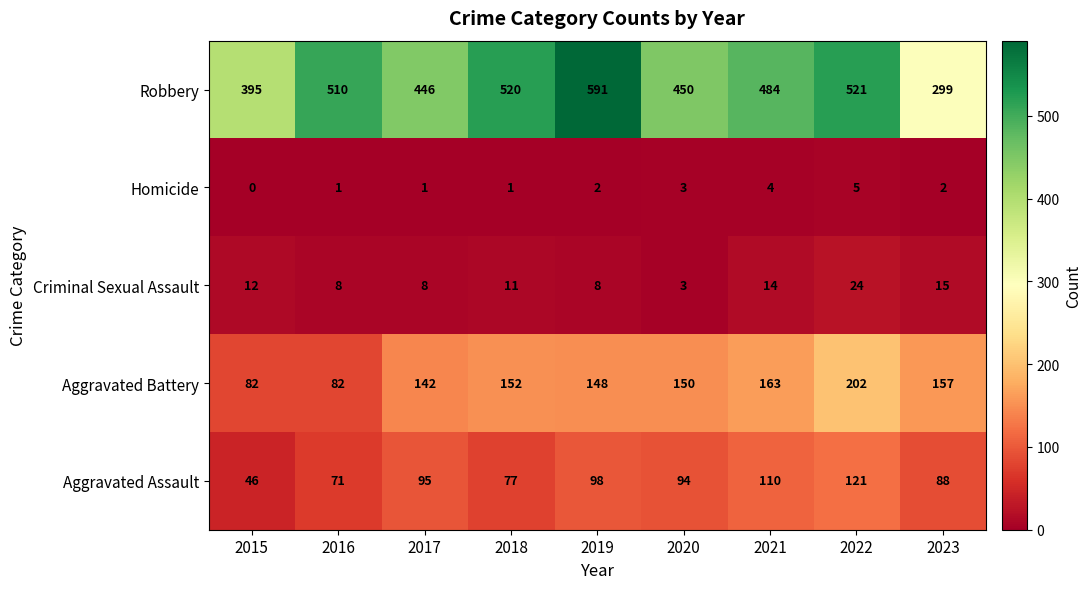

What is the difference between the highest and lowest values at 2015?

395